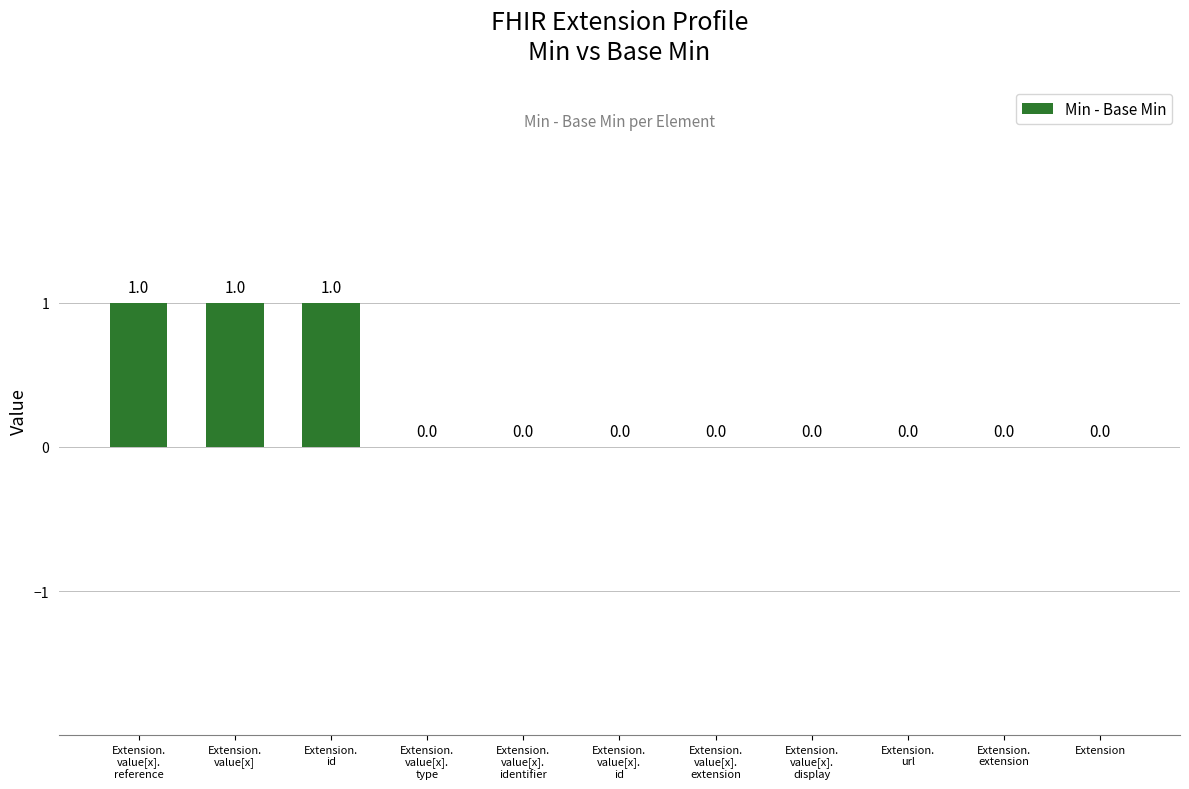

The value at Extension is 0. True or false?

True